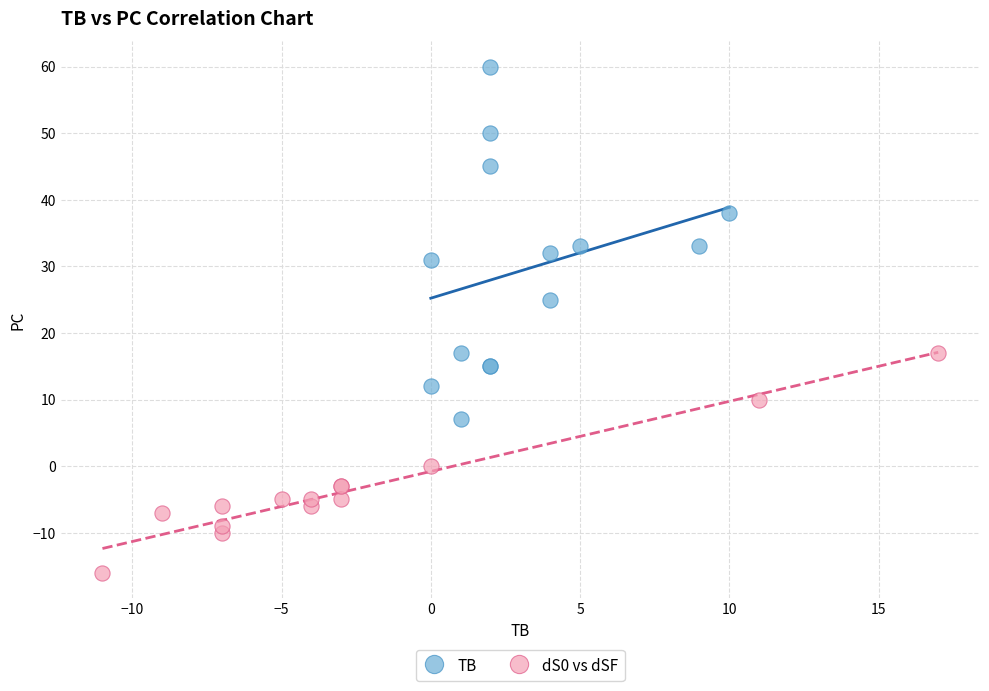

Which series has the widest spread of Y values?

TB